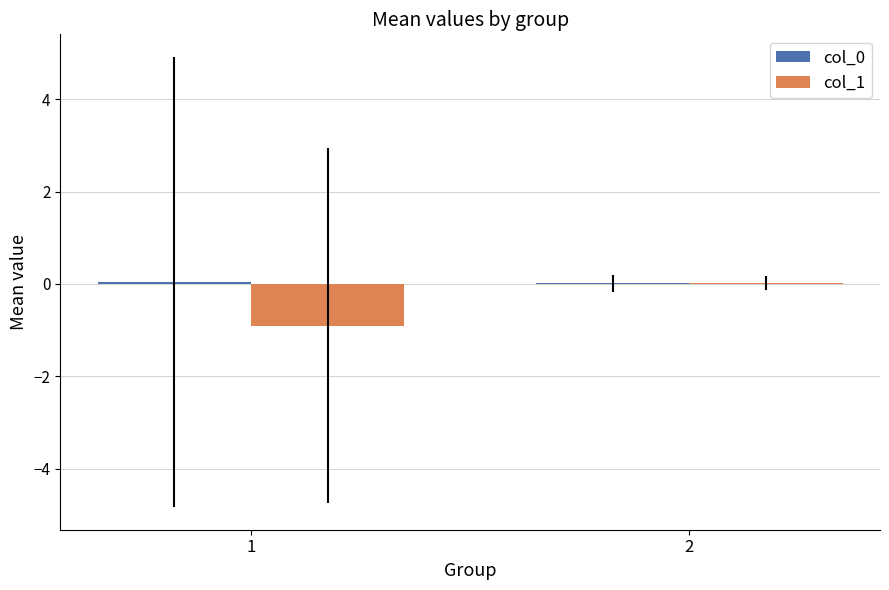

Reading left to right, list all the values displayed in this chart.

col_0: 0.0	0.0
col_1: -0.9	0.0